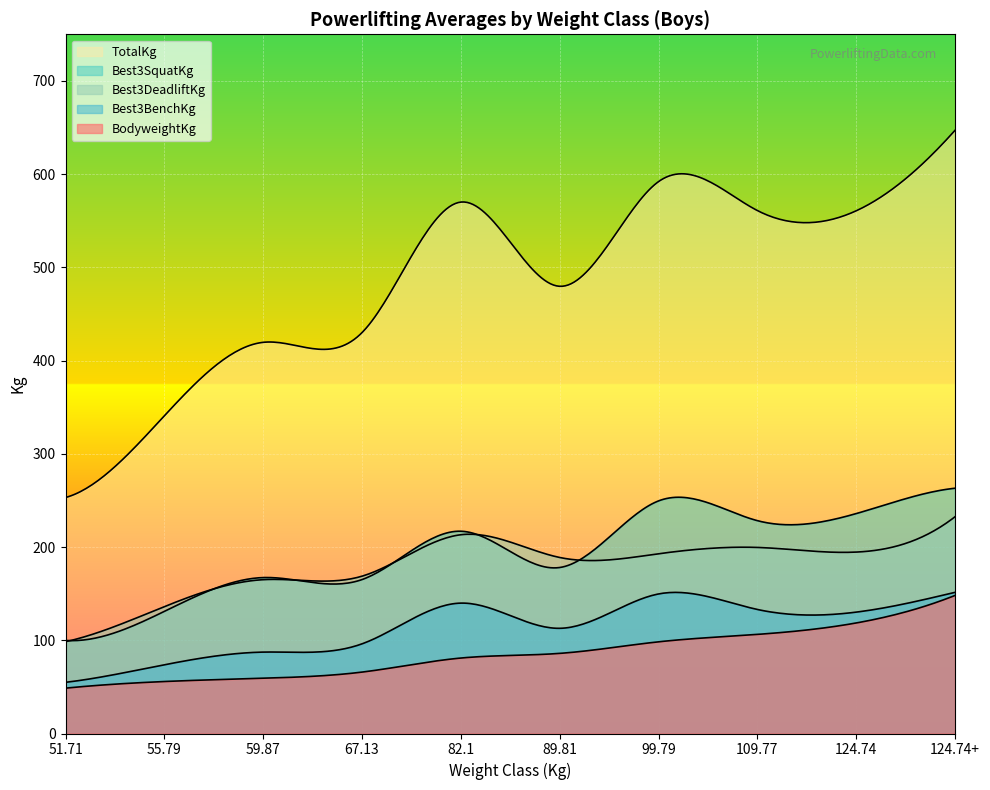

Which has a higher value, 67.13 or 99.79?

99.79